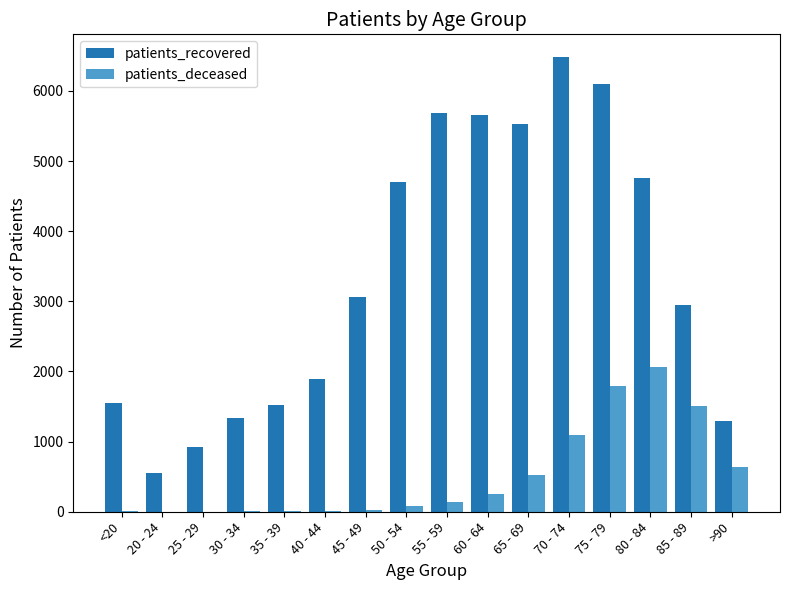

How many groups of bars are there?

16